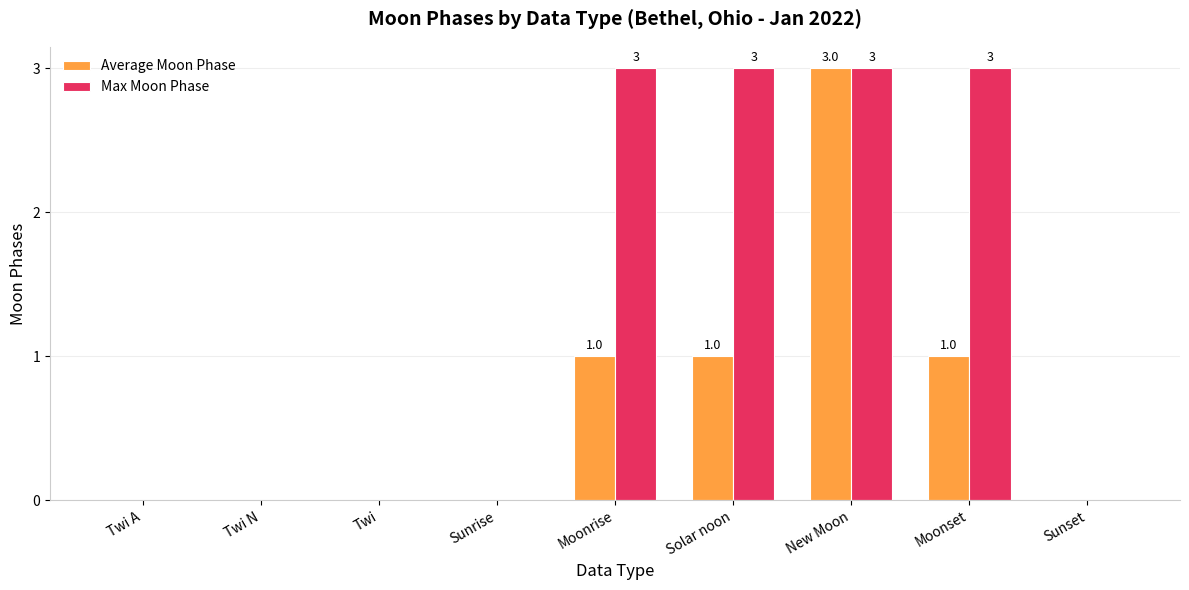

What is the total value across all series at Solar noon?

4